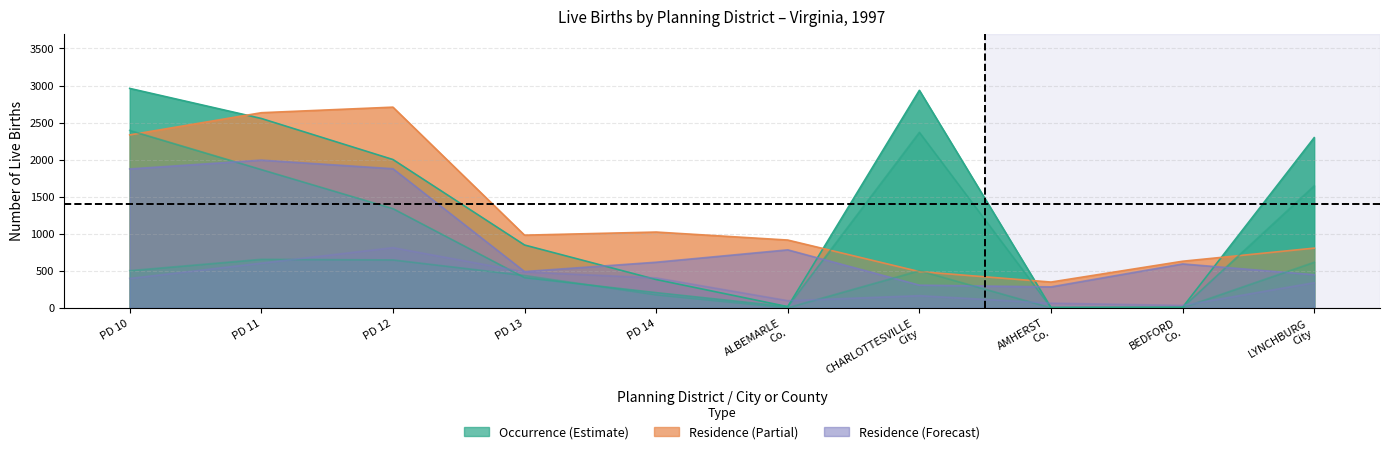

True or false: White Live Births (Residence) has a value of 1993 at PD 11.

True